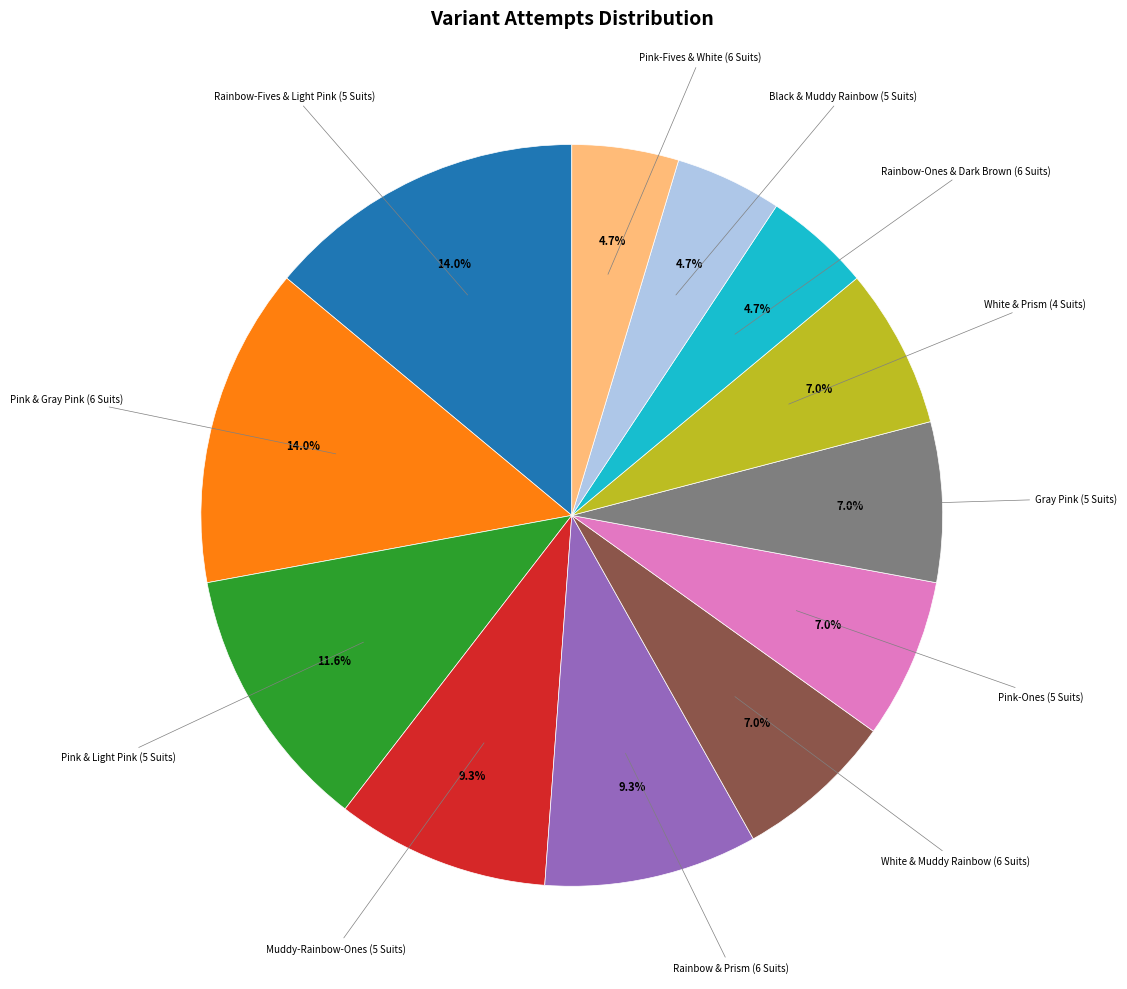

To the nearest percent, what portion does White & Muddy Rainbow (6 Suits) represent?

7%